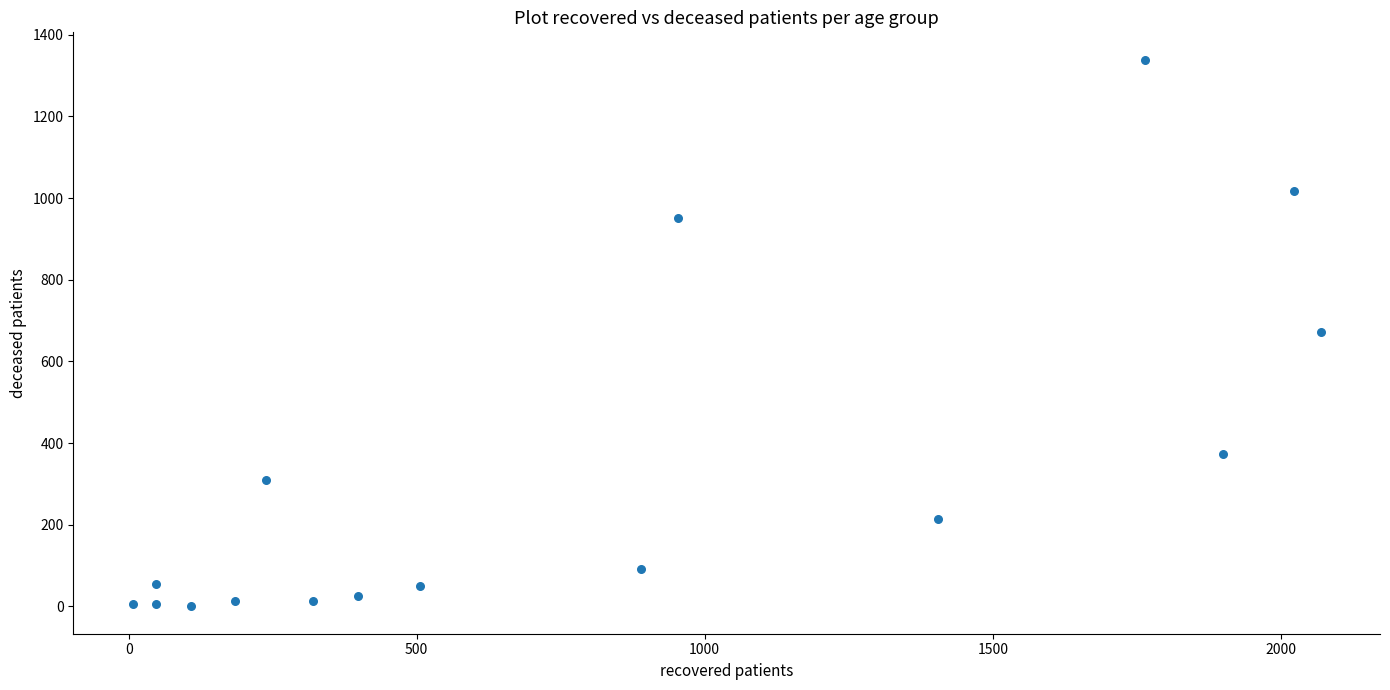

What is the range of Y values (max minus min)?

1339